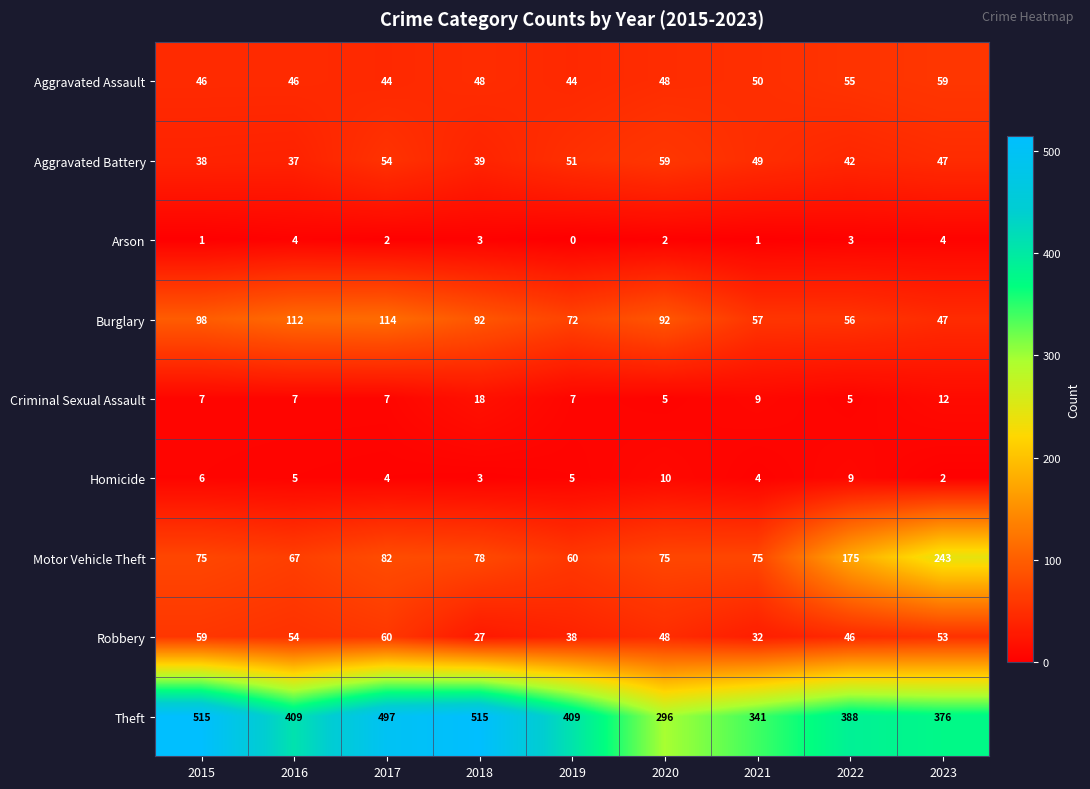

What is the approximate value of Aggravated Battery at 2015?

38